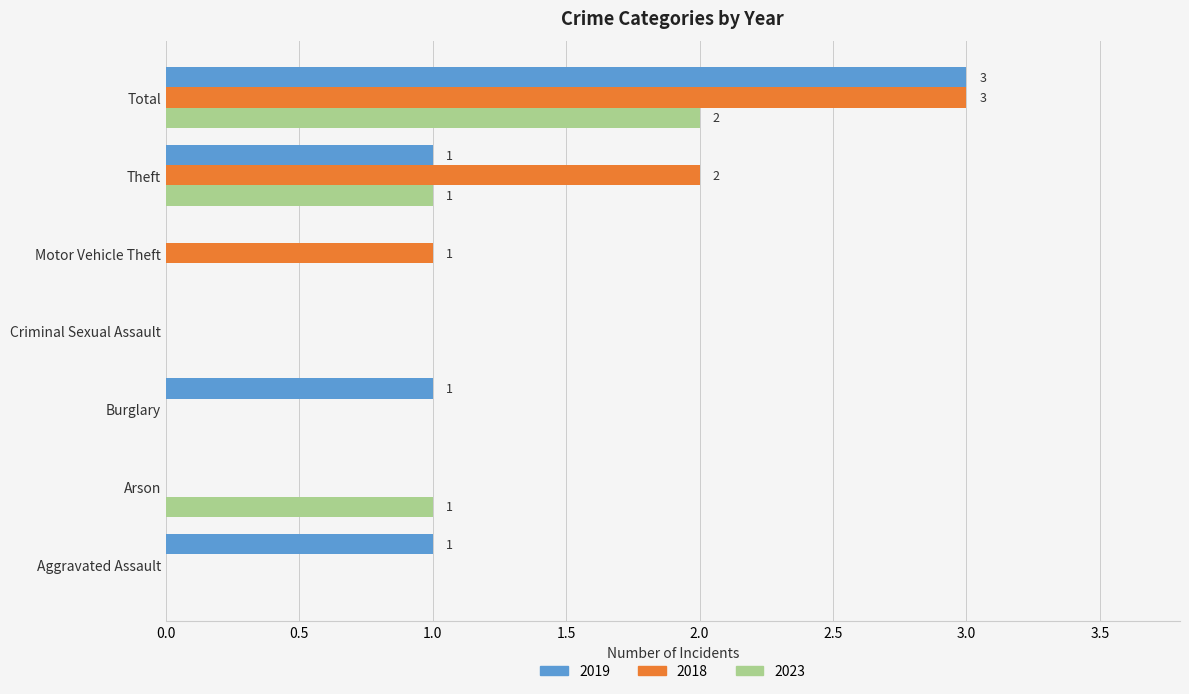

Where is 2018 nearest to the value 1?

Motor Vehicle Theft